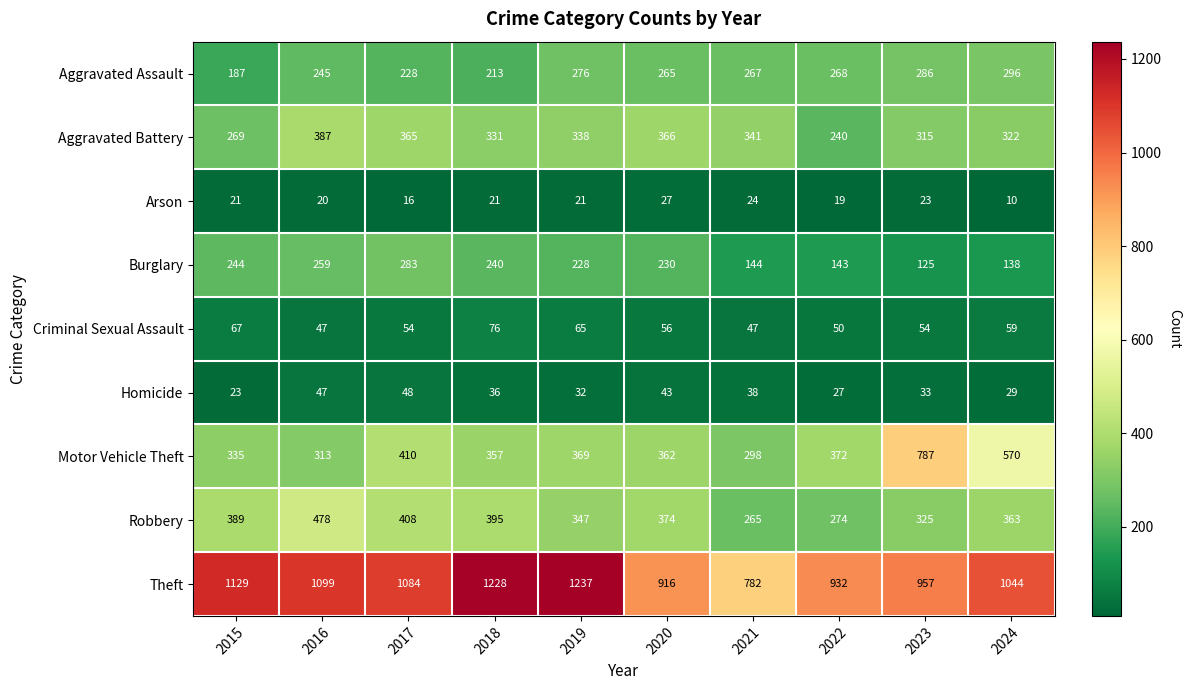

What is the lowest value of the Arson series?

10